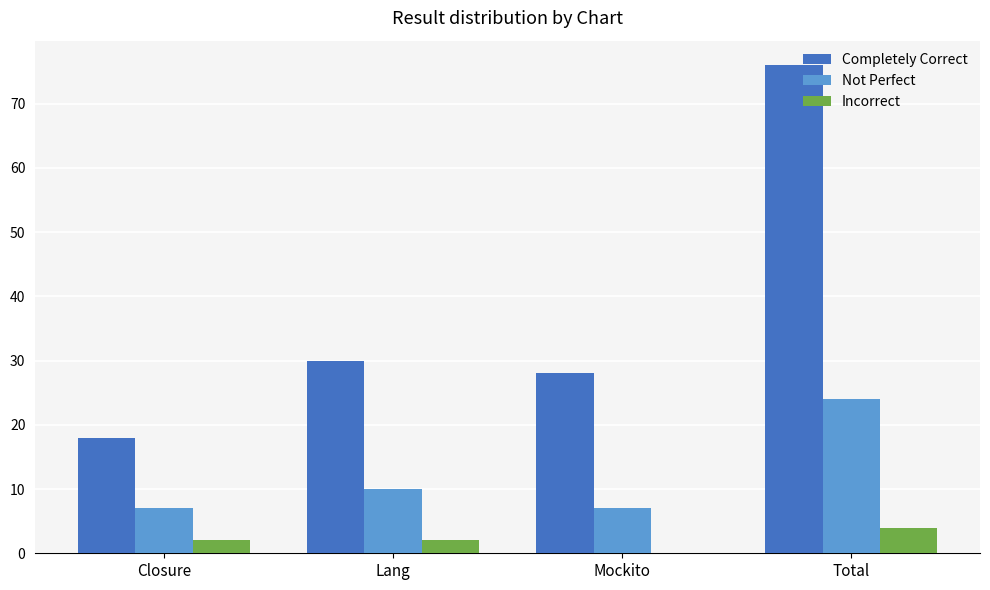

What is the total value across all series at Total?

104